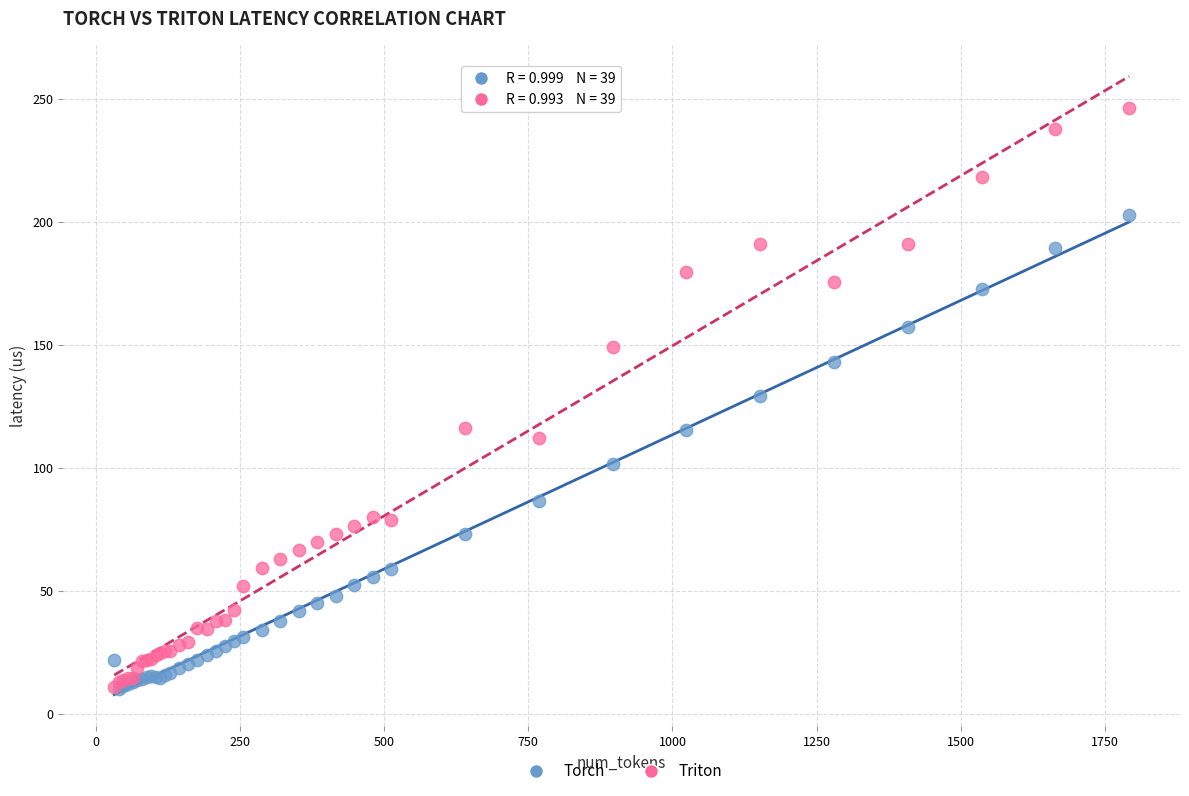

What are all the series names shown in the legend?

Torch, Triton